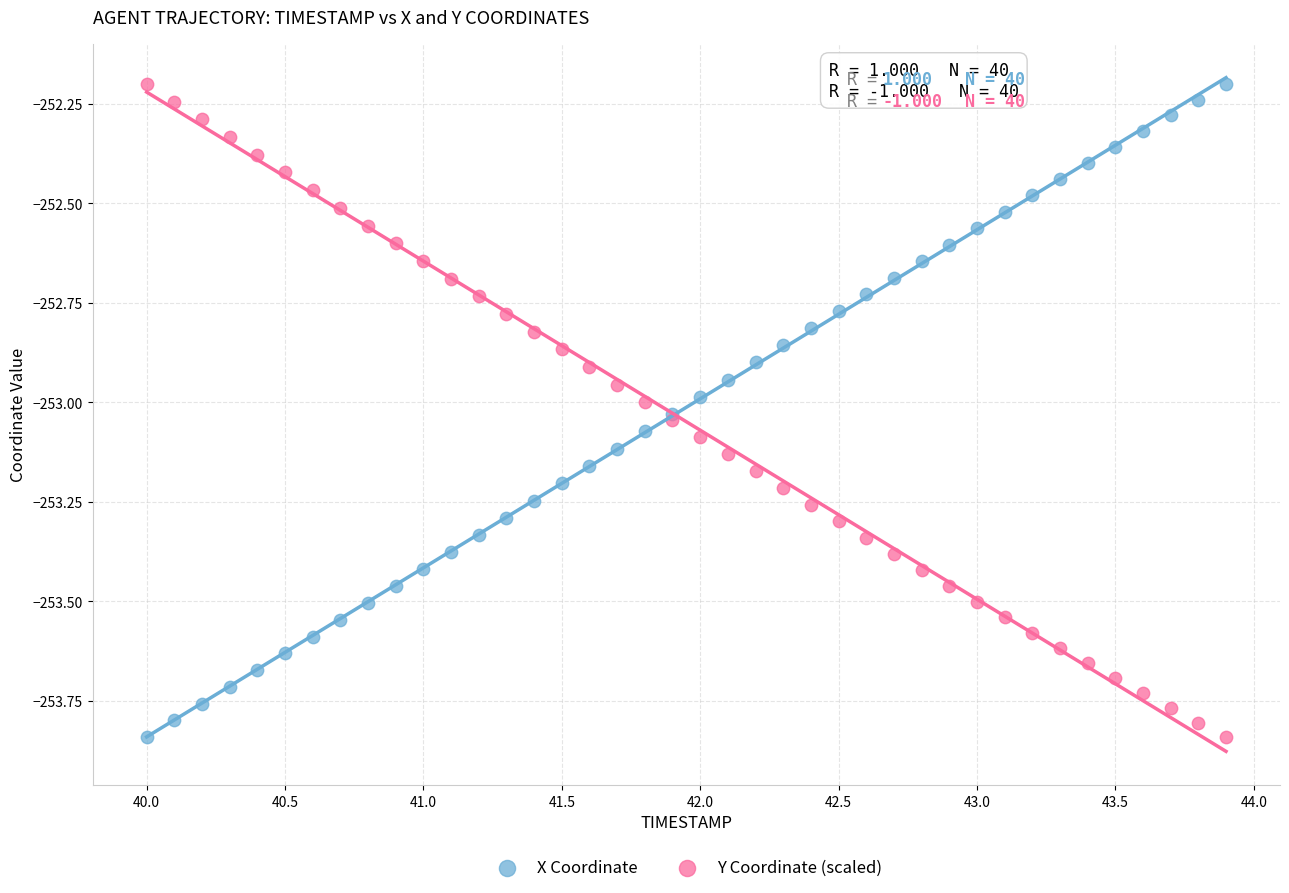

What are all the series names shown in the legend?

X Coordinate, Y Coordinate (scaled)